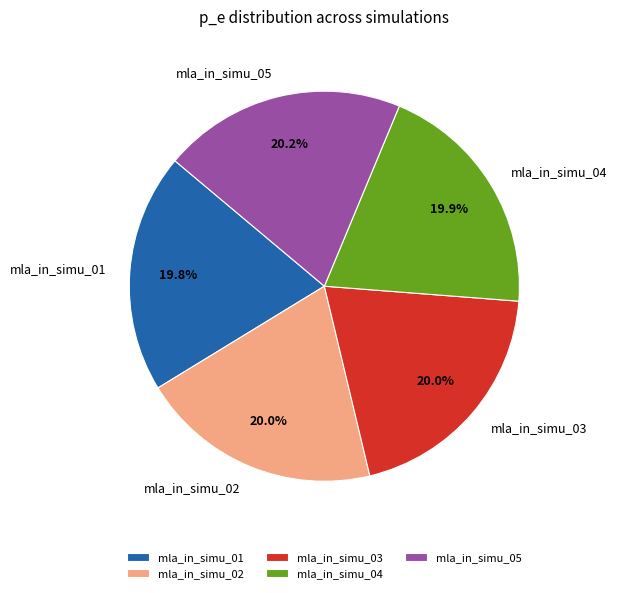

How many segments does this pie chart have?

5